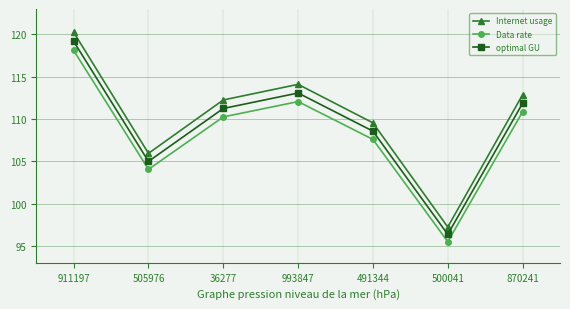

Reading right to left, list all the values displayed in this chart.

Internet usage: 870241=112.9	500041=97.2	491344=109.5	993847=114.1	36277=112.2	505976=105.9	911197=120.3
Data rate: 870241=110.8	500041=95.5	491344=107.6	993847=112.1	36277=110.2	505976=104.0	911197=118.1
optimal GU: 870241=111.9	500041=96.4	491344=108.6	993847=113.1	36277=111.2	505976=105.0	911197=119.2